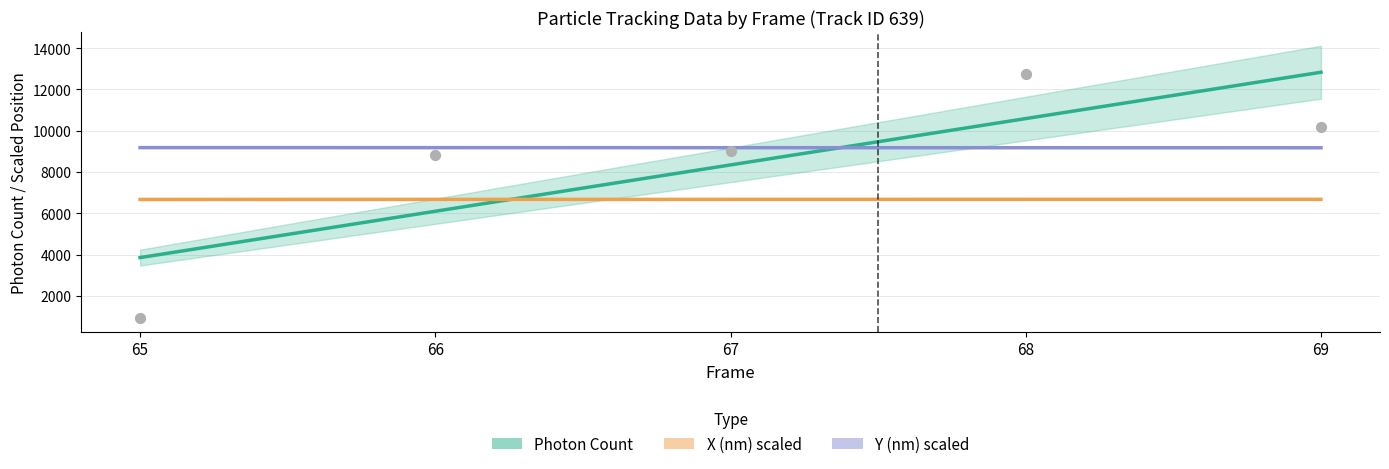

At how many categories does at least one series exceed 10866?

1